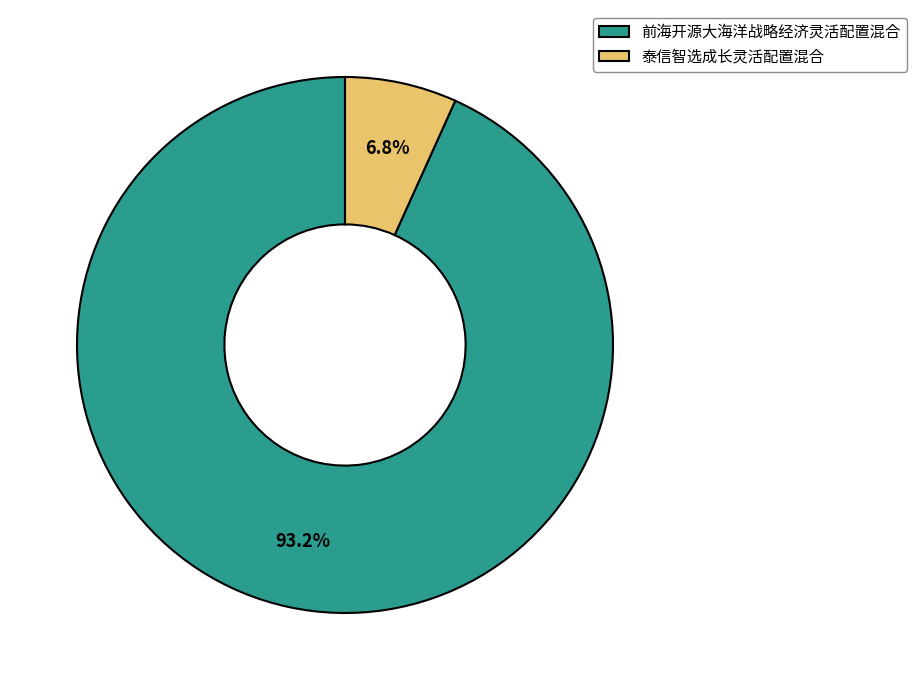

Count the number of slices in the pie.

2